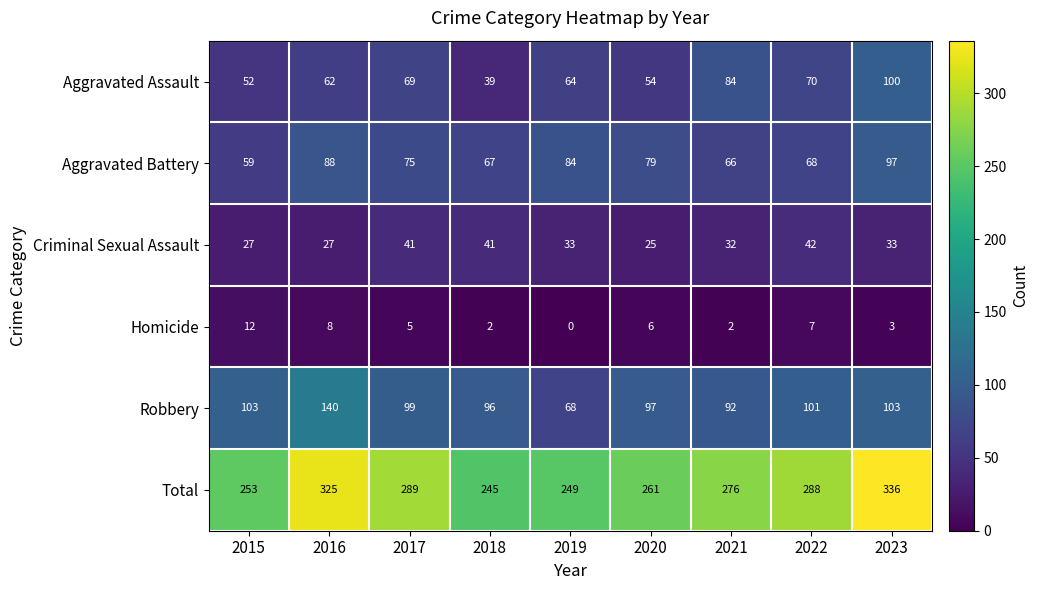

What is the difference between the Robbery values at 2022 and 2016?

39